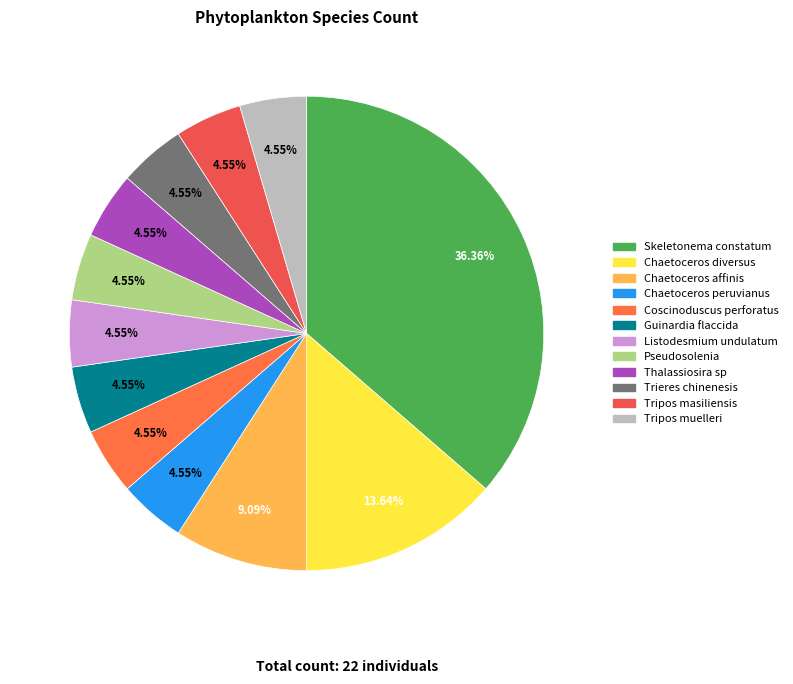

To the nearest percent, what portion does Tripos masiliensis represent?

5%